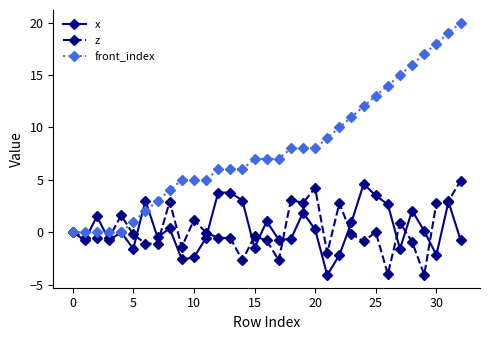

What is the minimum value for x?

-4.1